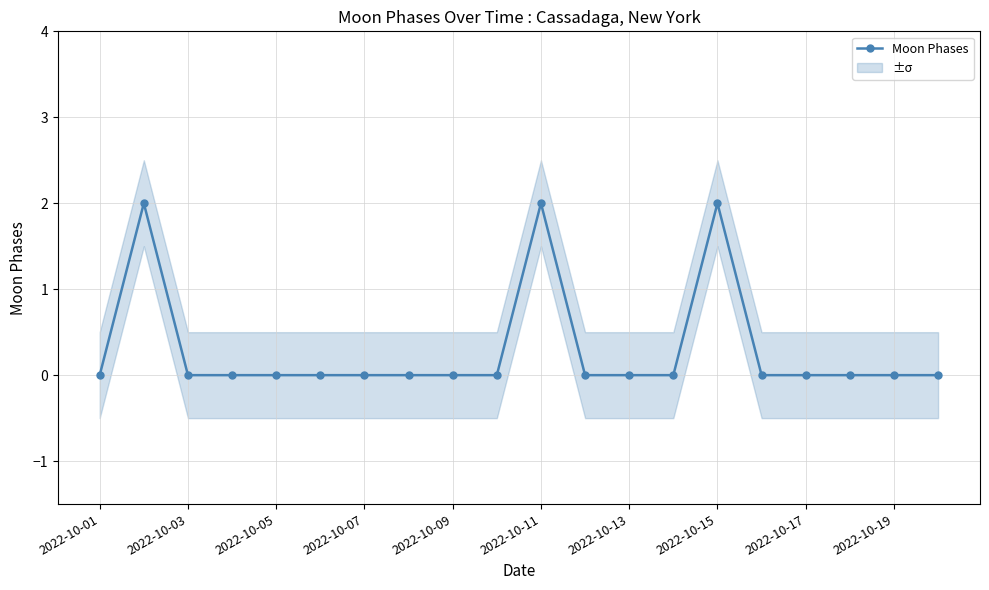

True or false: Moon Phases has more than 1 points higher than both neighbors.

True